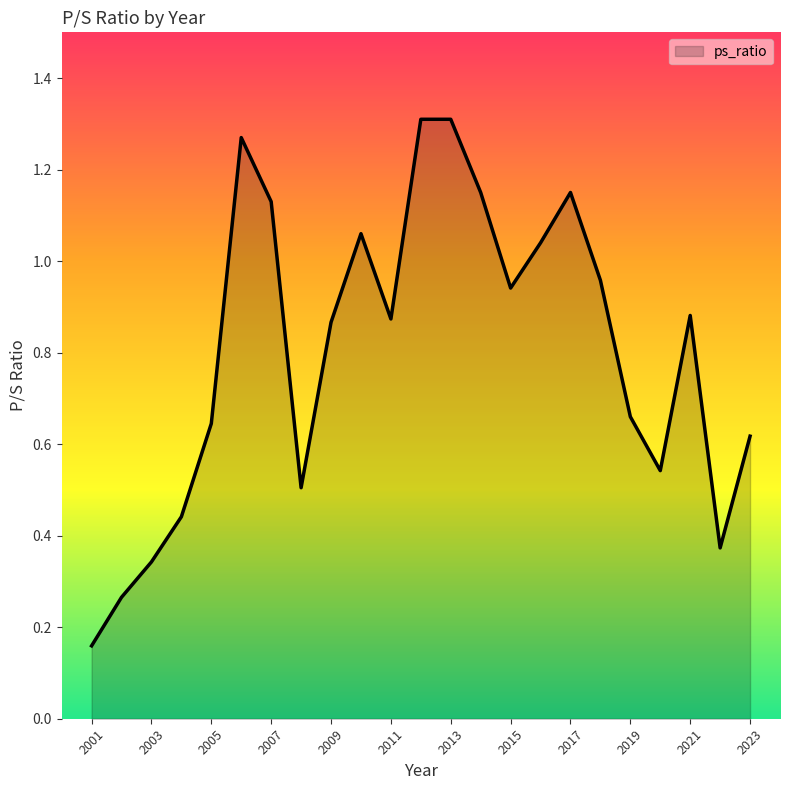

What is the difference between the maximum and minimum values?

1.2